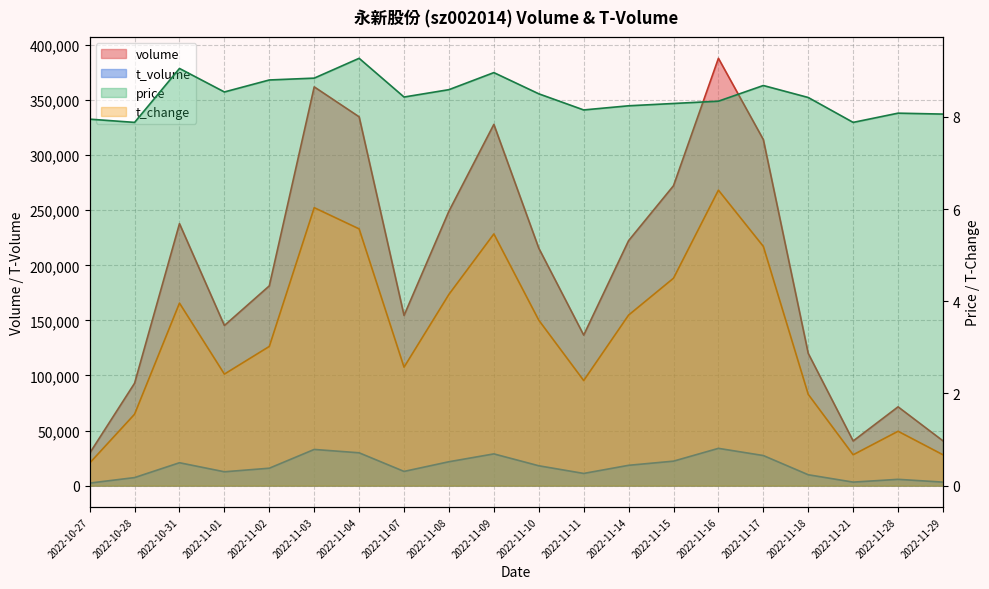

What is the spread (max minus min) of values at 2022-10-28?

85626